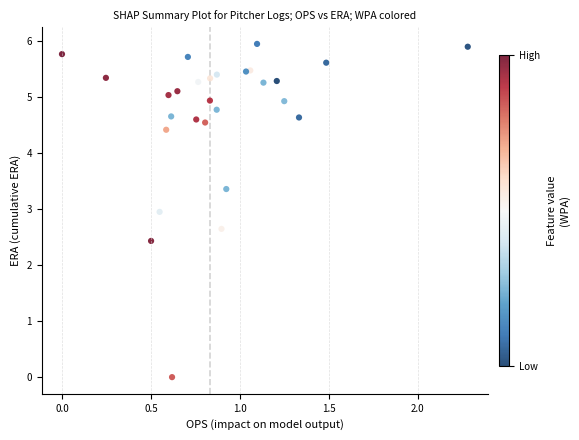

What Y value in the scatter plot is closest to 2?

2.4